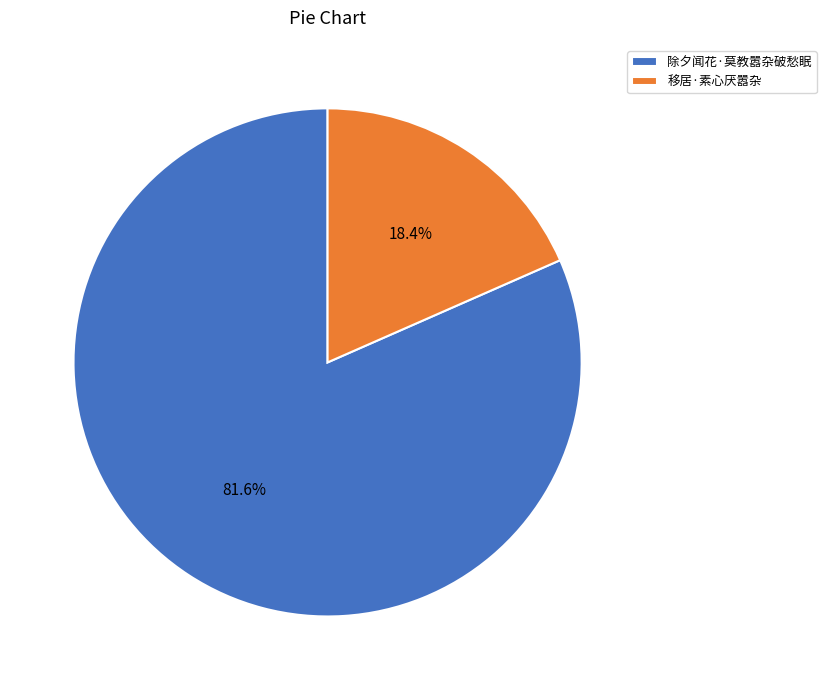

To the nearest percent, what portion does 移居·素心厌嚣杂 represent?

18%